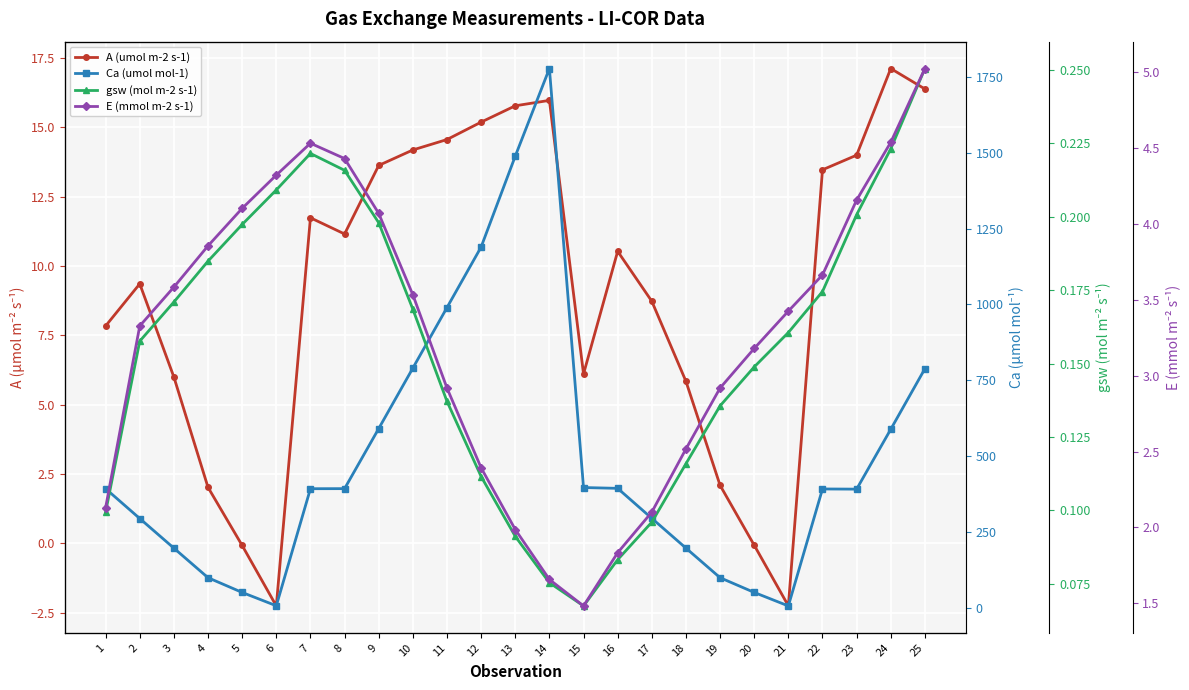

At which label is E (mmol m-2 s-1) closest to 3?

19